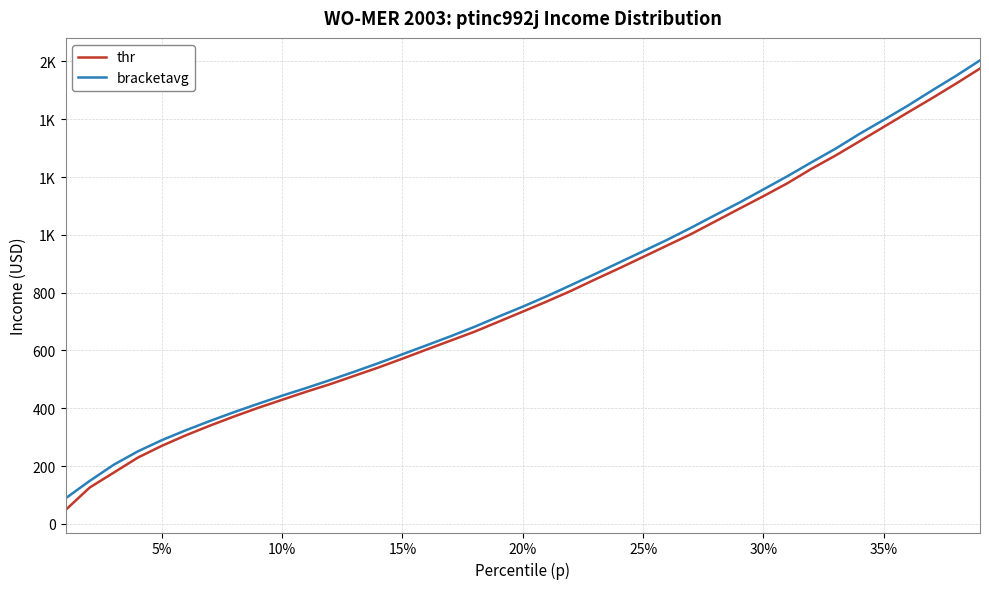

Is this an area chart (filled region under the line)?

No